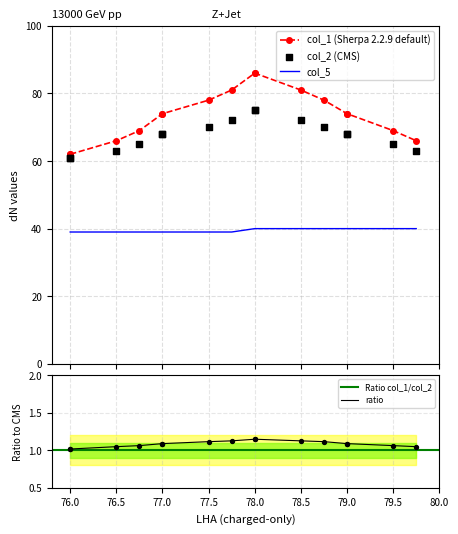

What are all the series names shown in the legend?

col_1, col_2, col_5